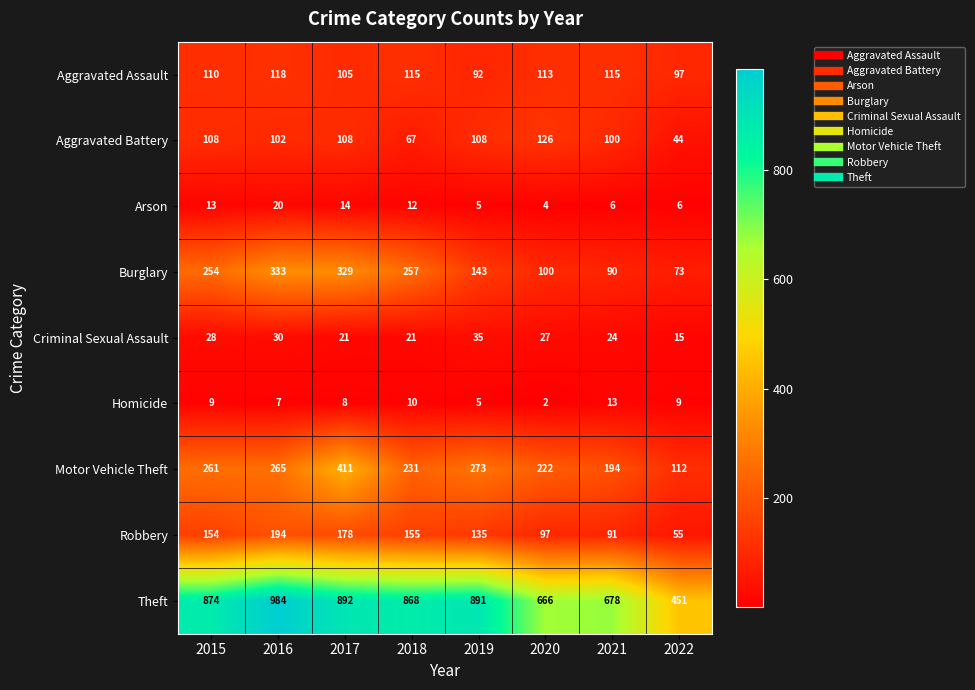

At which category is the sum across all series the highest?

2017